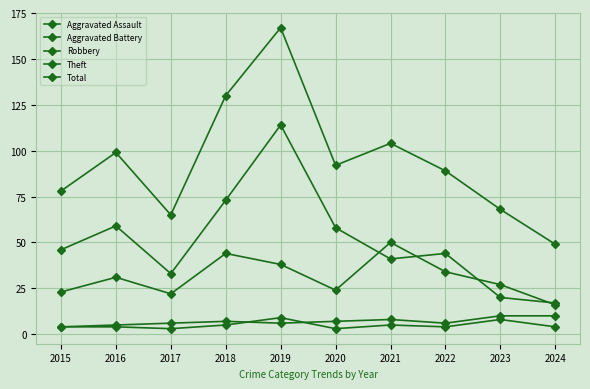

Which series changed the most between 2018 and 2021?

Theft